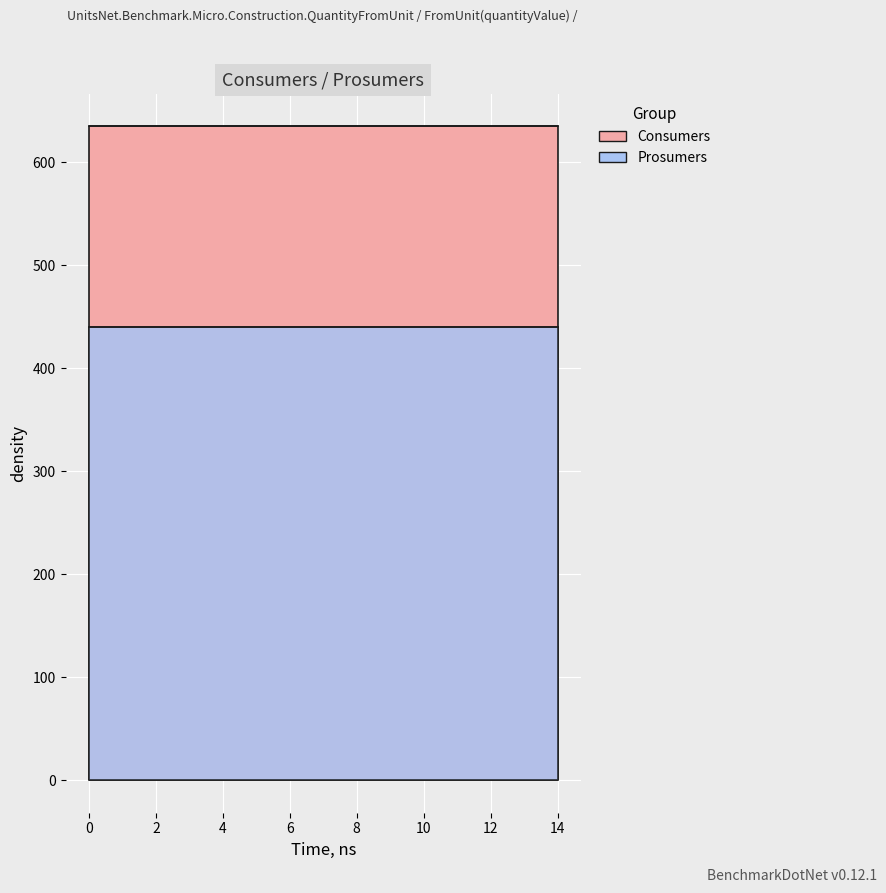

Is the value of Prosumers at 3 greater than the value of Consumers at 9?

No